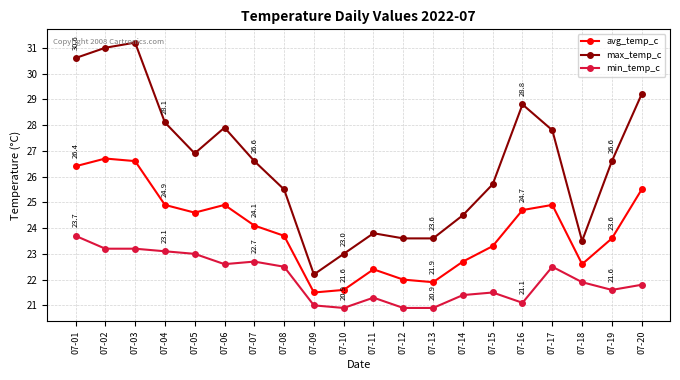

What is the maximum value shown in the chart?

31.2